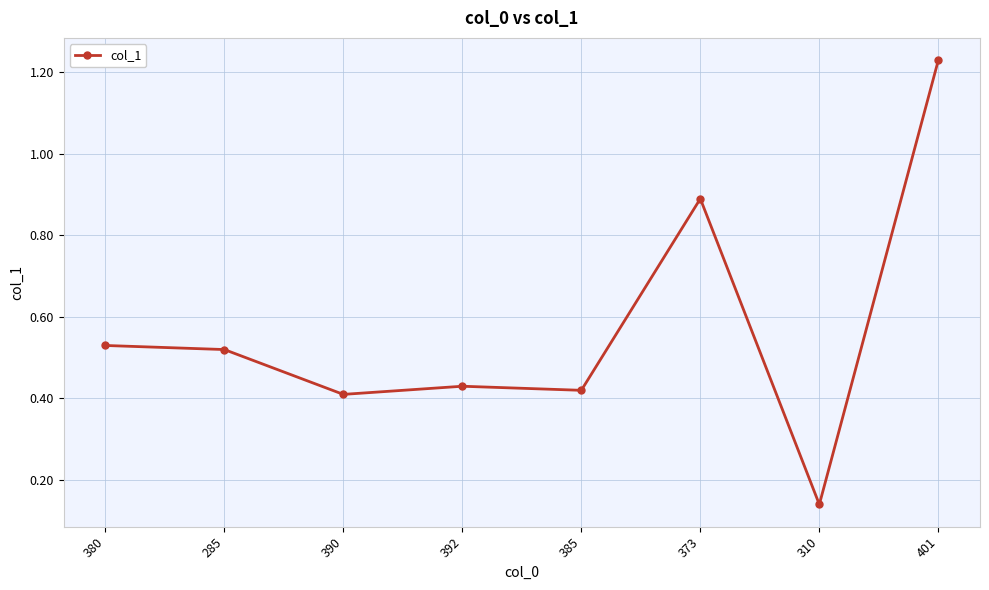

The value at 380 is 0.3. True or false?

False